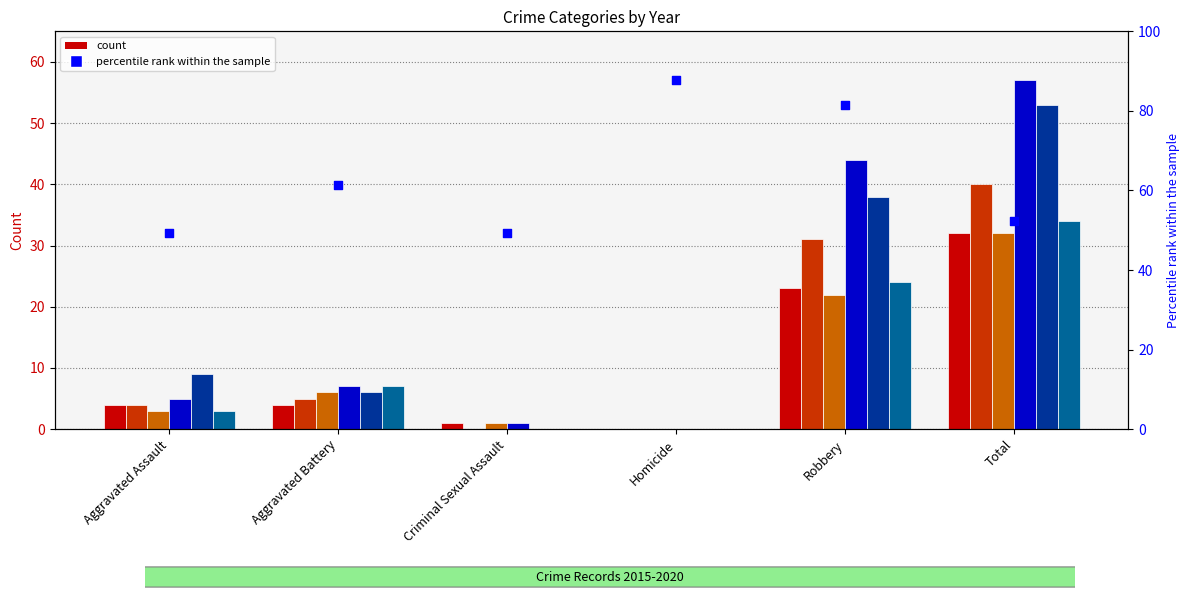

Between Robbery and Total, which is larger?

Robbery